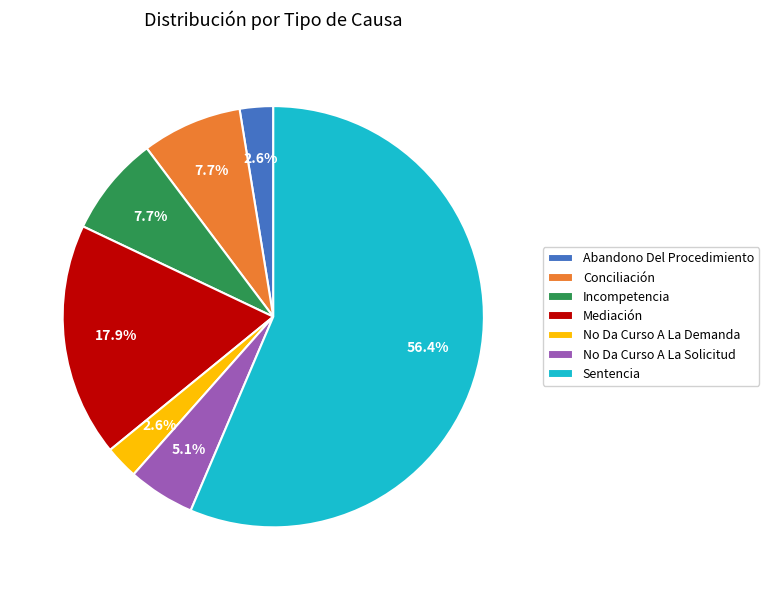

To the nearest percent, what is the average slice percentage?

14%